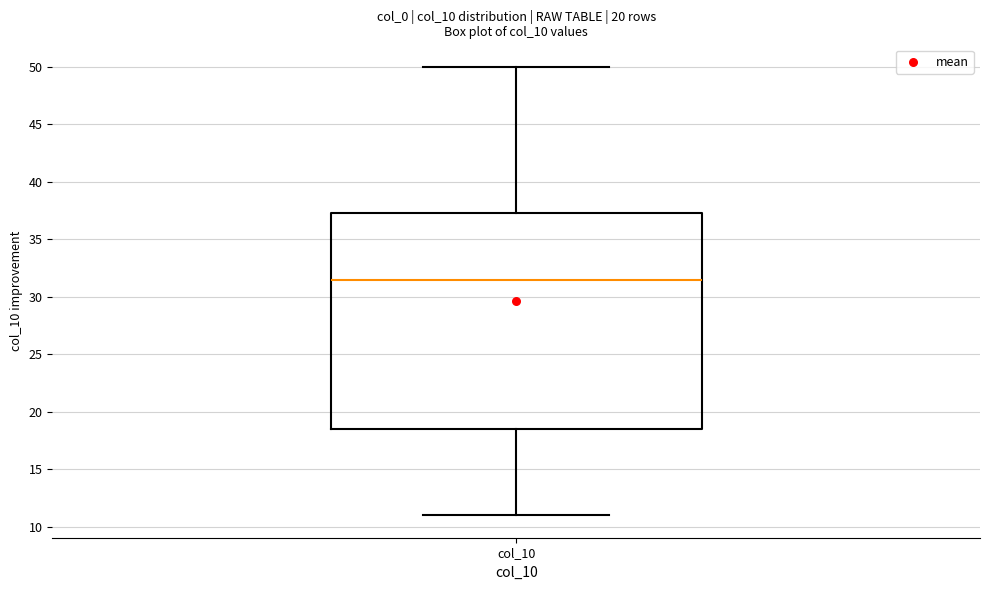

Transcribe this box plot: give where the median line is, the range the box spans, and where the two whiskers end, as read against the y-axis. The values are not printed on the chart, so give them approximately, as read against the axis.

median 31.5, box 18.5 to 37.5, whiskers 11.0 to 50.0